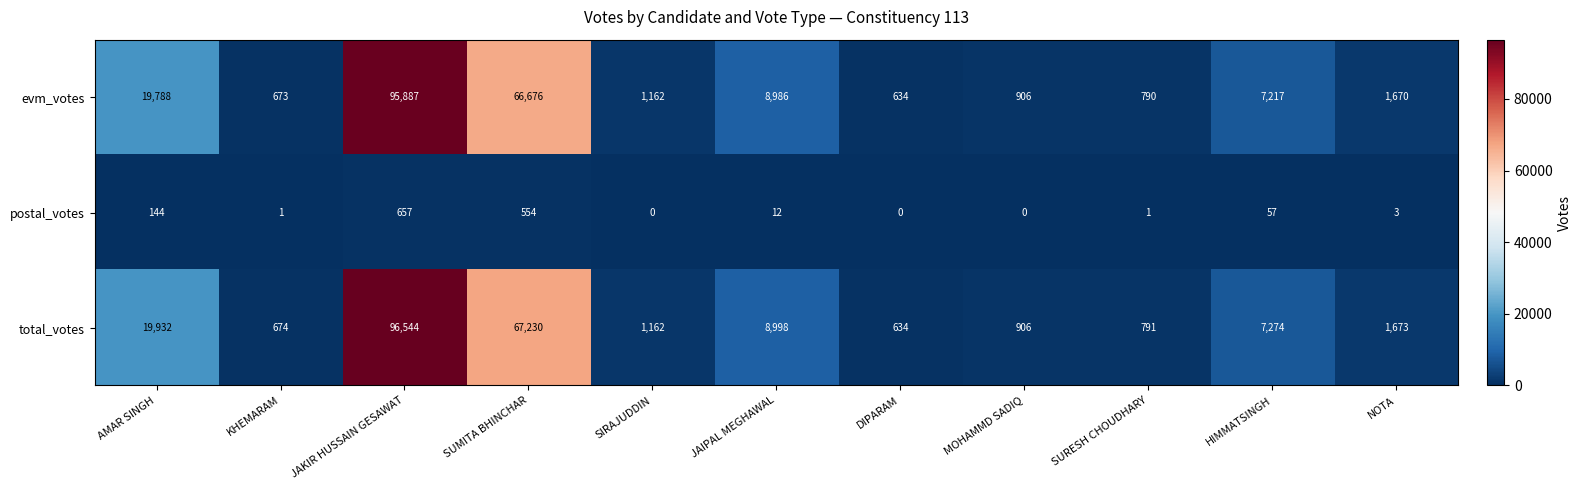

What is the greatest value displayed?

96544